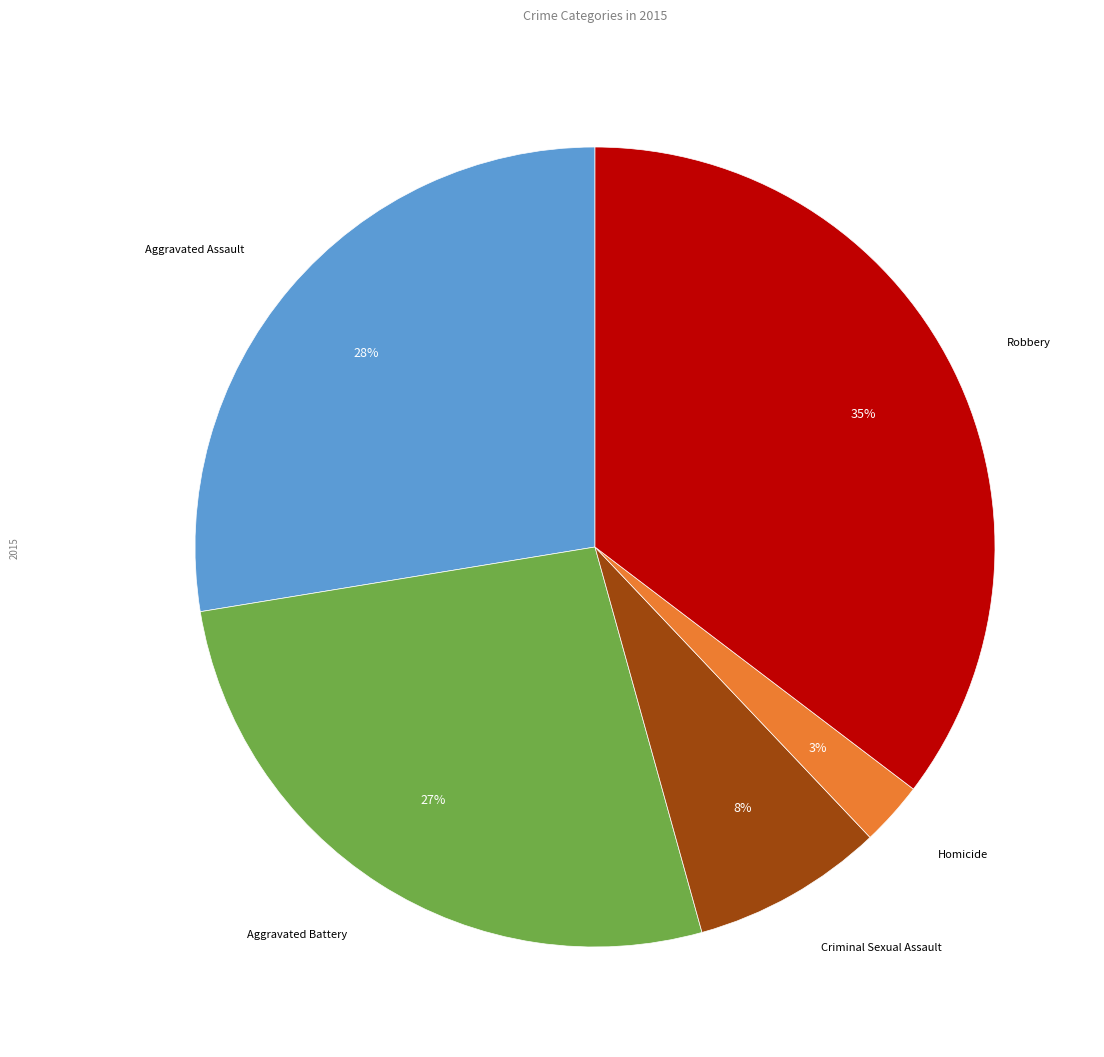

The Robbery slice represents 22% of the pie. True or false?

False